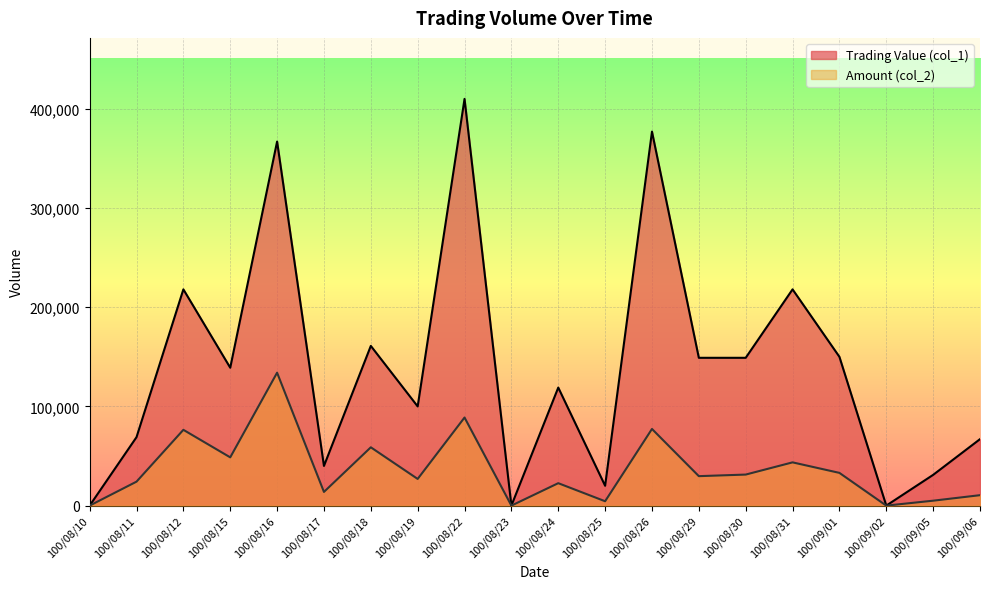

Rank the series by their average value, from lowest to highest.

Amount (col_2), Trading Value (col_1)